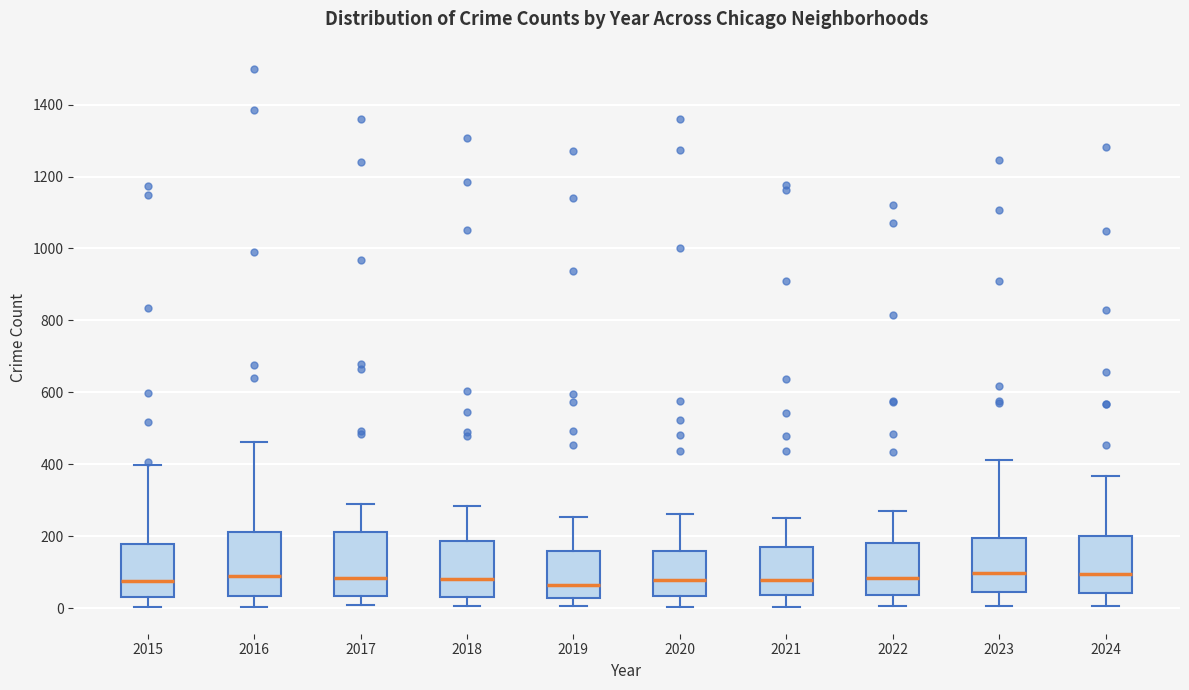

Reading left to right, transcribe this box plot: for each box, give where its median line is, the range the box spans, and where its two whiskers end, as read against the y-axis. The values are not printed on the chart, so give them approximately, as read against the axis.

2015: median 80, box 40 to 180, whiskers 0 to 400
2016: median 80, box 40 to 220, whiskers 0 to 460
2017: median 80, box 40 to 220, whiskers 0 to 300
2018: median 80, box 40 to 180, whiskers 0 to 280
2019: median 60, box 20 to 160, whiskers 0 to 260
2020: median 80, box 40 to 160, whiskers 0 to 260
2021: median 80, box 40 to 180, whiskers 0 to 260
2022: median 80, box 40 to 180, whiskers 0 to 260
2023: median 100, box 40 to 200, whiskers 0 to 420
2024: median 100, box 40 to 200, whiskers 0 to 360